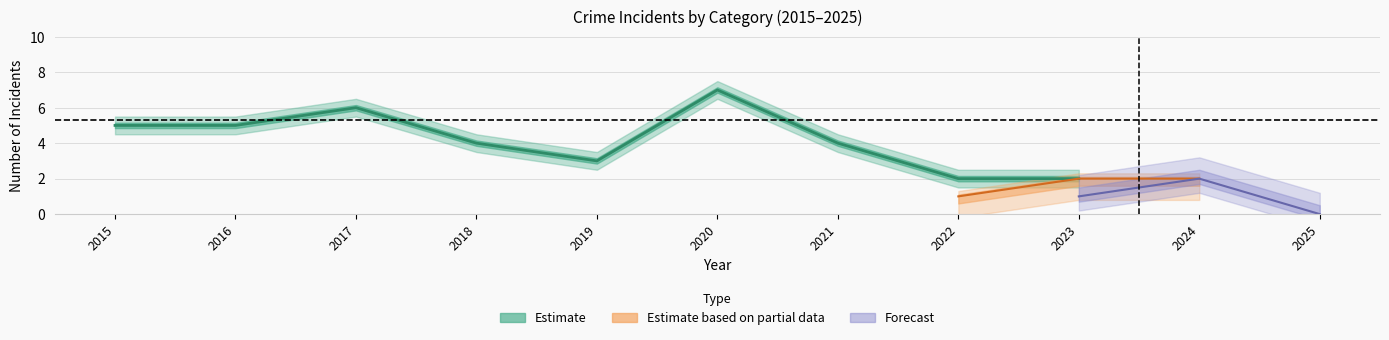

How many interior local peaks does the Aggravated Assault series have?

2